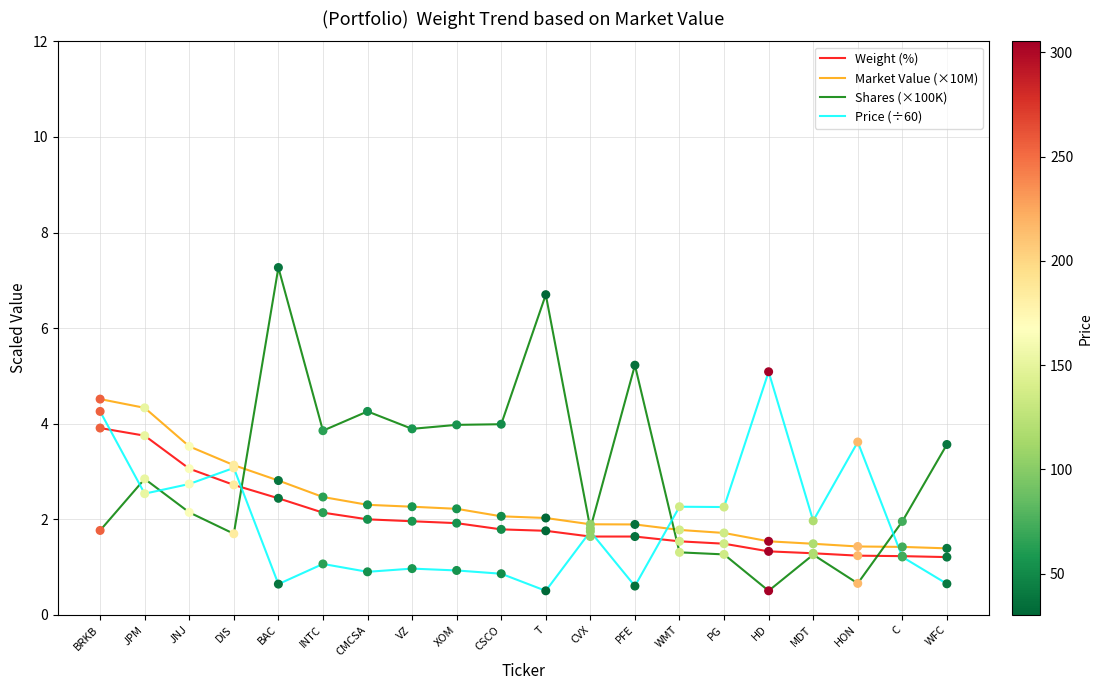

What are all the series names shown in the legend?

Weight (%), Market Value (×10M), Shares (×100K), Price (÷60)